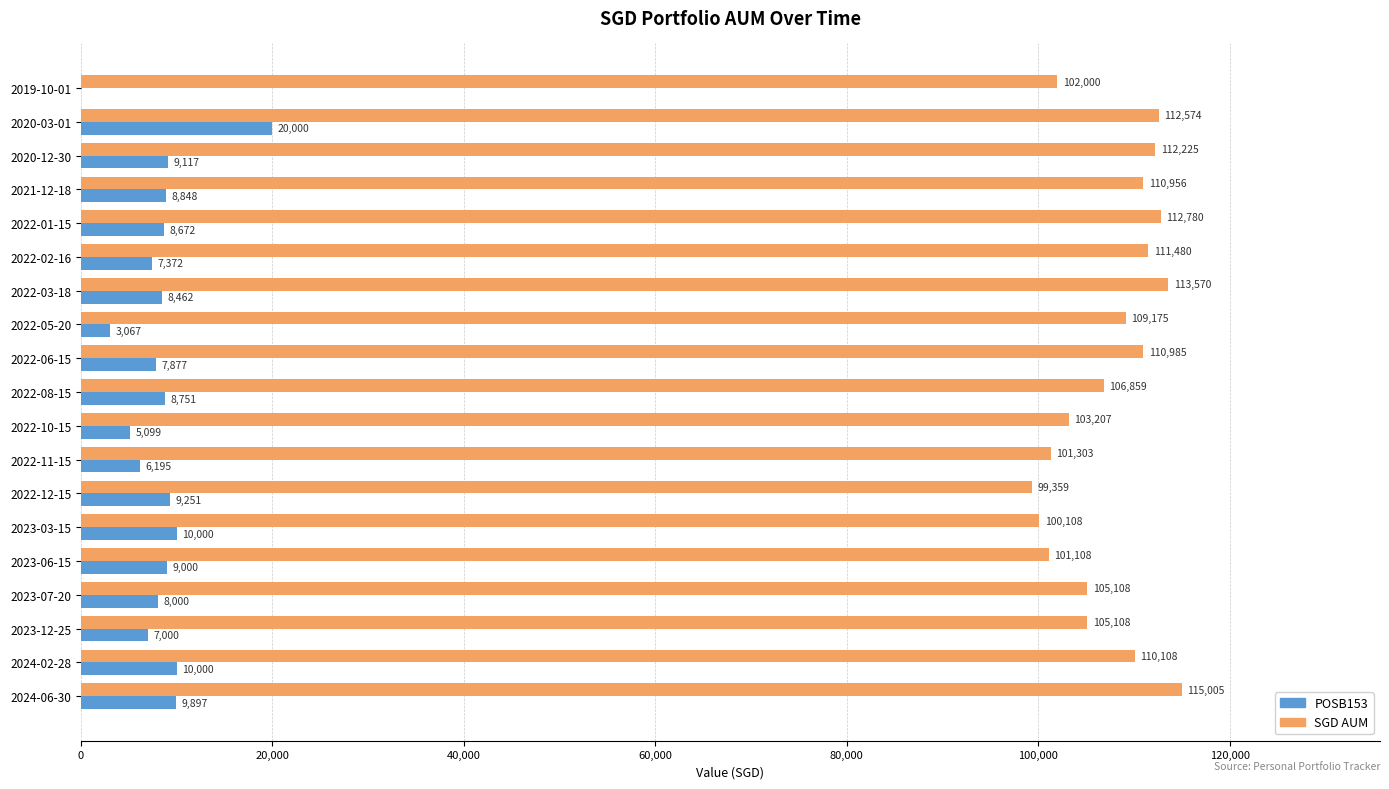

How many series are shown in this chart?

2